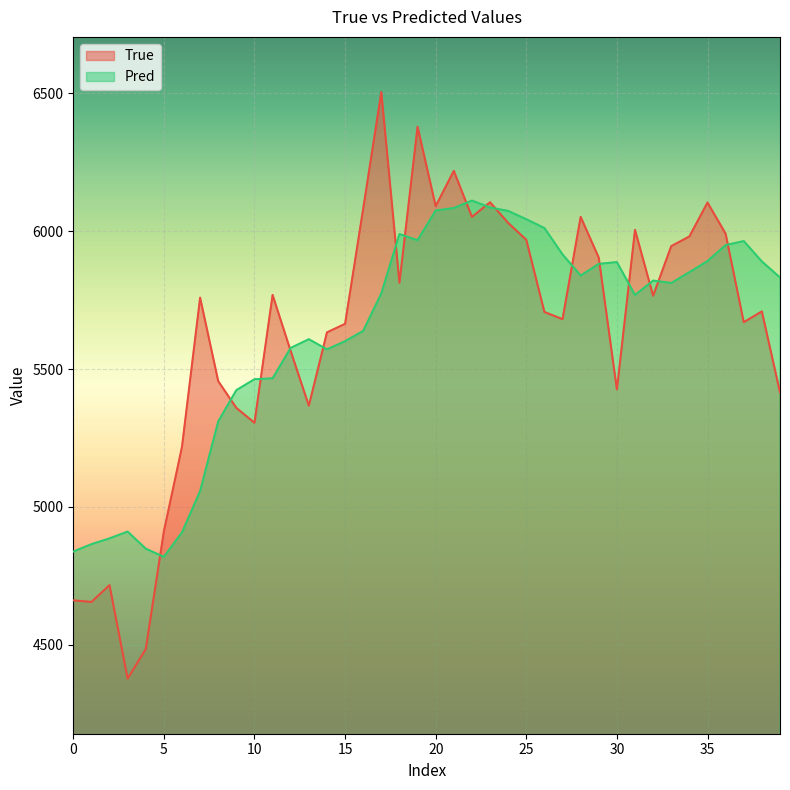

Is it true that True equals 5305.0 at 10?

True